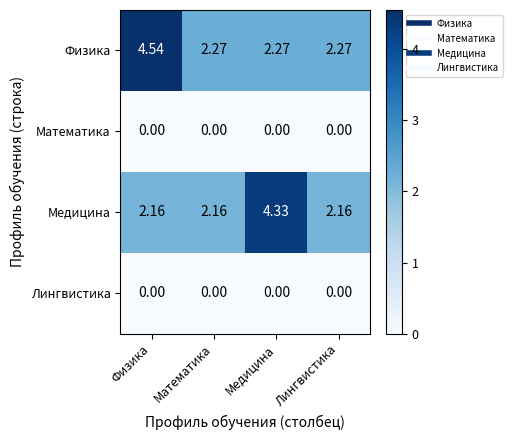

Between Математика and Медицина, which series saw the biggest shift?

Медицина